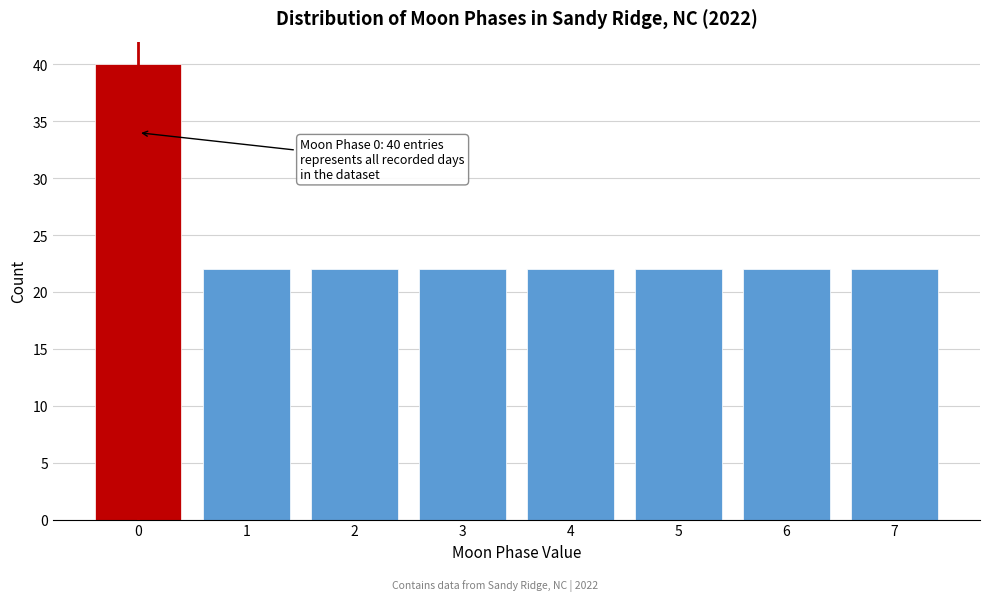

Over which range of the x-axis is the bar tallest?

-0.5 to 0.5